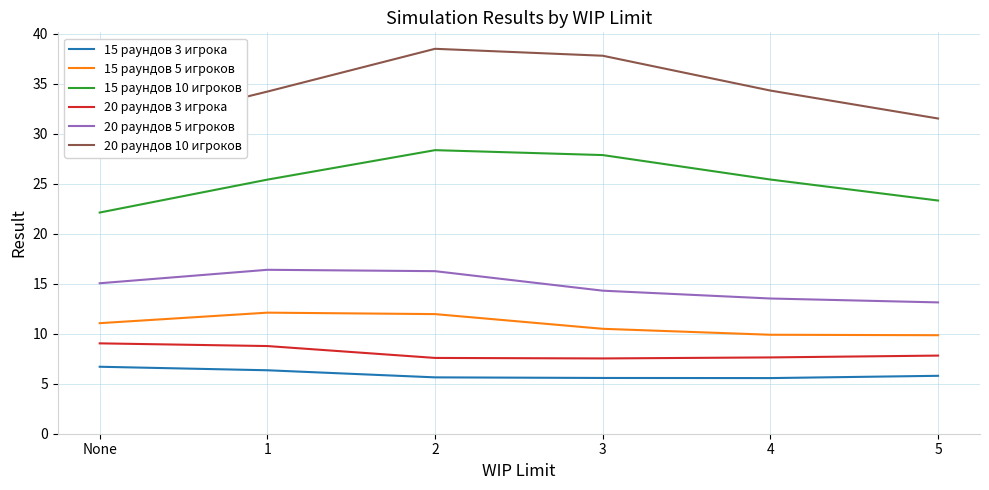

What is the label of the 1st point from the left?

None